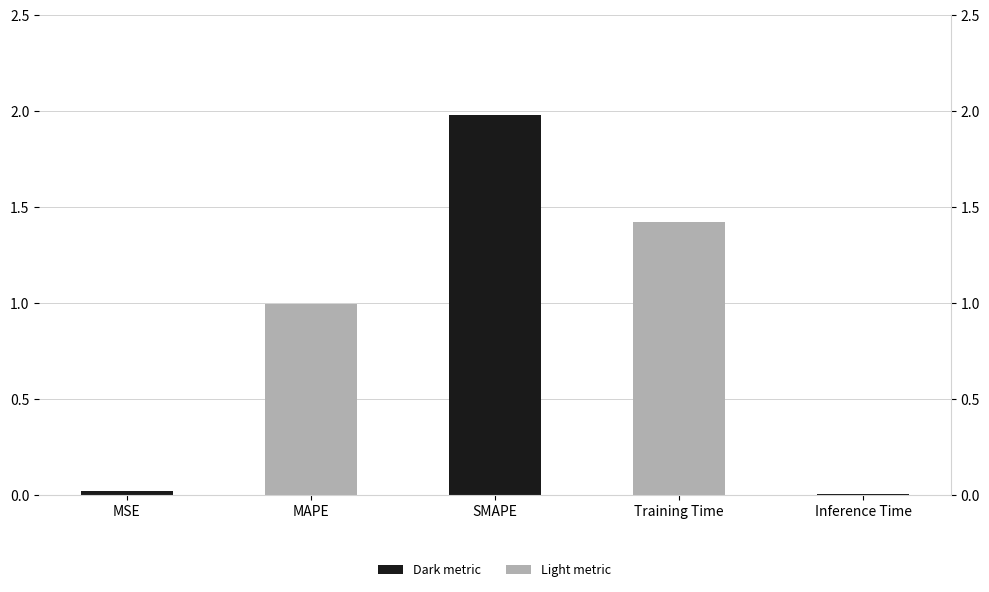

Rank the categories by value from lowest to highest.

Inference Time, MSE, MAPE, Training Time, SMAPE